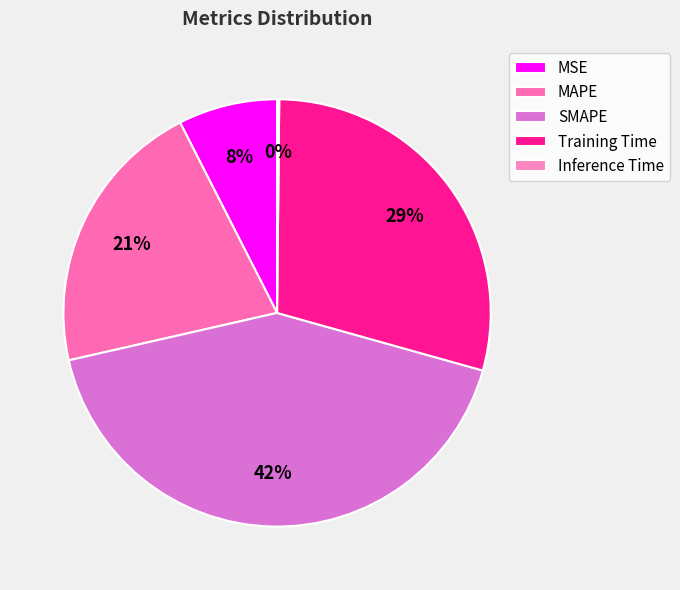

What percentage is the Training Time slice, to the nearest percent?

29%